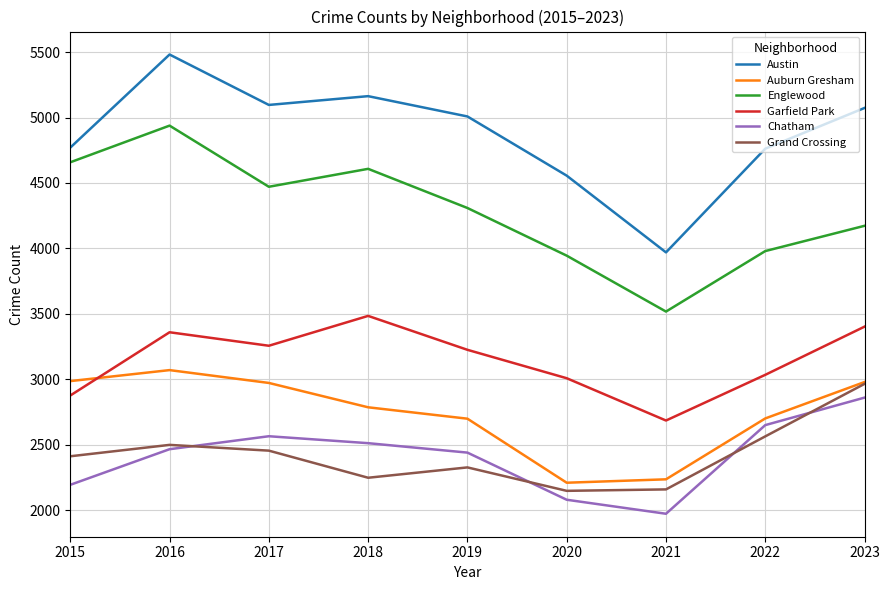

What is the total value across all series at 2019?

20012